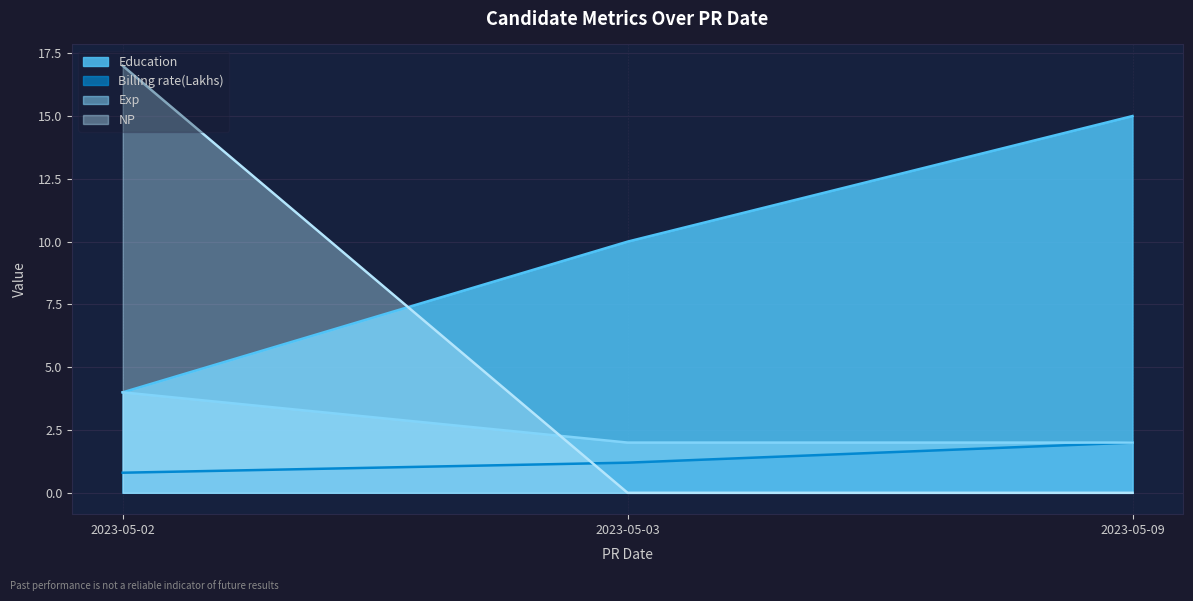

What is the difference between the Billing rate(Lakhs) values at 2023-05-03 and 2023-05-02?

0.4